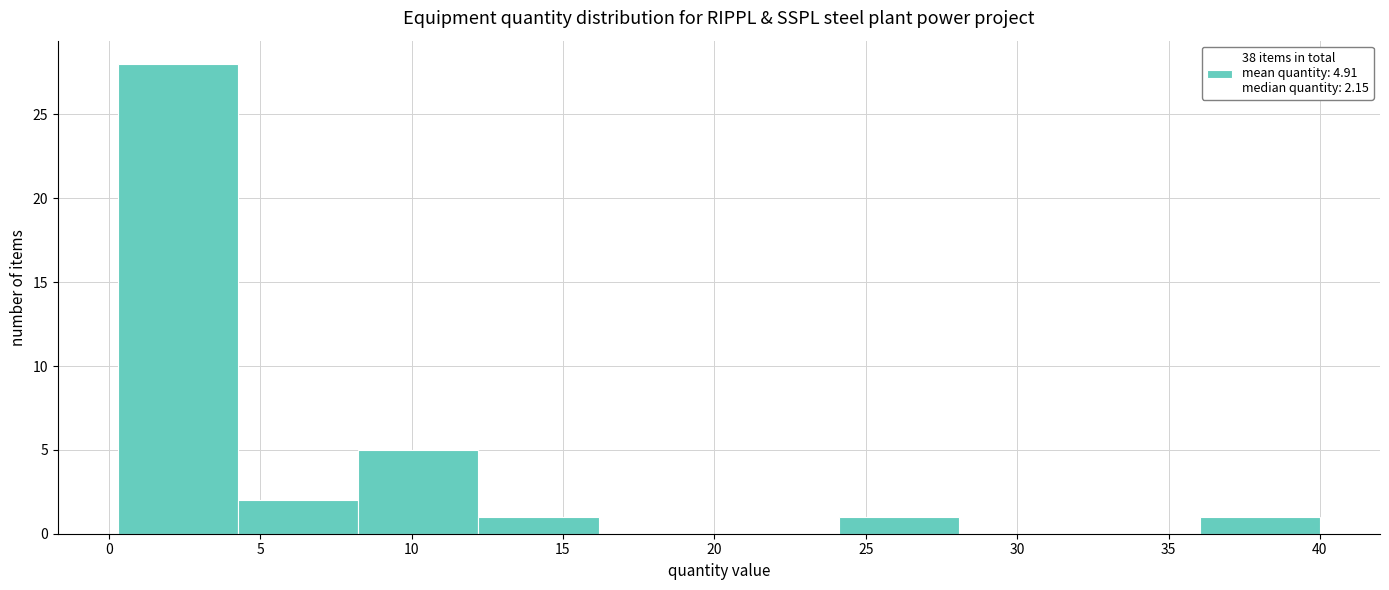

Reading left to right, transcribe this chart: for each bar, give the range it covers on the x-axis and its height. Neither the bar edges nor the heights are printed on the chart, so give them approximately, as read against the axes.

0.5 to 4.5: 28
4.5 to 8.0: 2
8.0 to 12.0: 5
12.0 to 16.0: 1
16.0 to 20.0: 0
20.0 to 24.0: 0
24.0 to 28.0: 1
28.0 to 32.0: 0
32.0 to 36.0: 0
36.0 to 40.0: 1